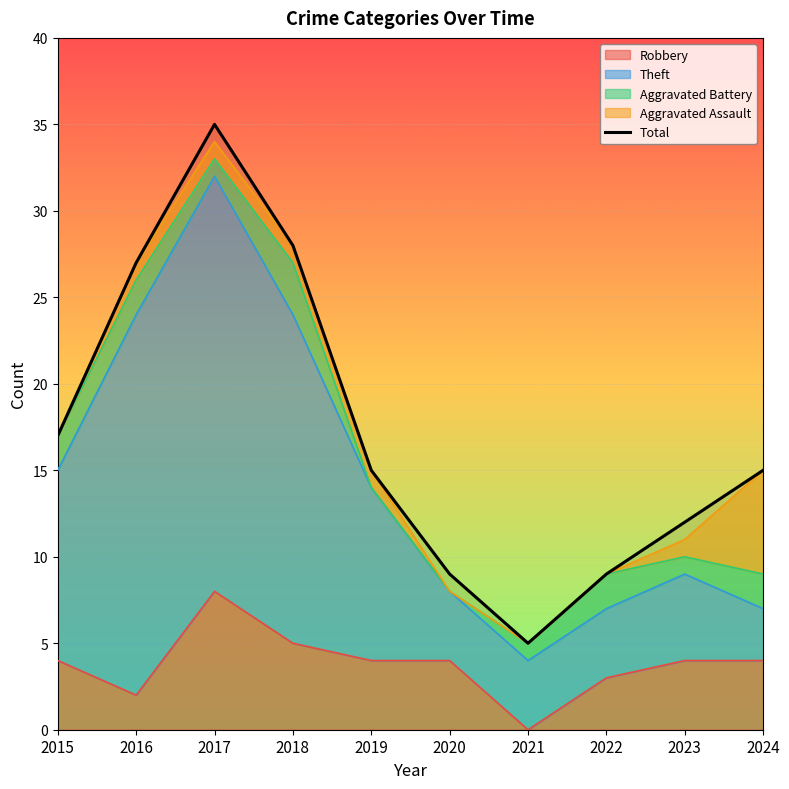

Reading right to left, extract all data points from this chart.

15	12	9	5	9	15	28	35	27	17